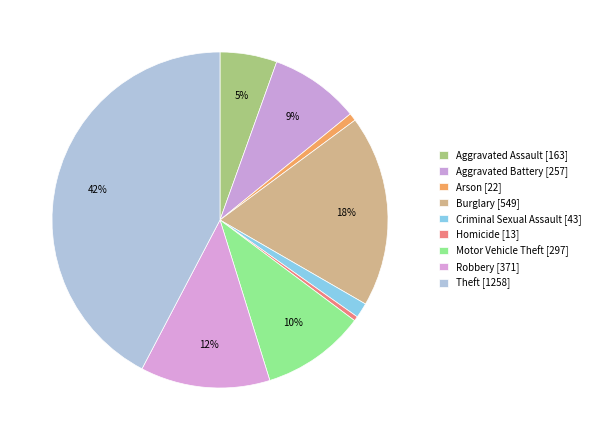

The Theft slice represents 42% of the pie. True or false?

True